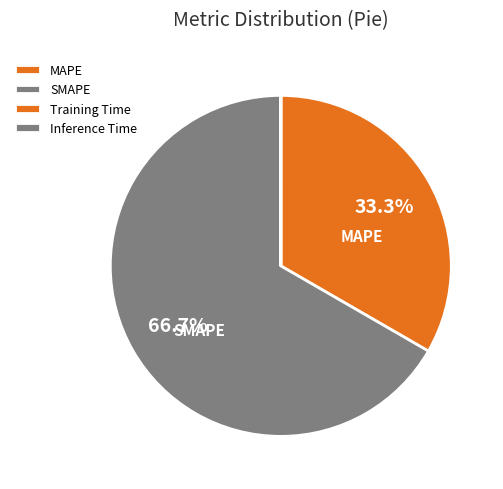

Between Training Time and MAPE, which is larger?

MAPE